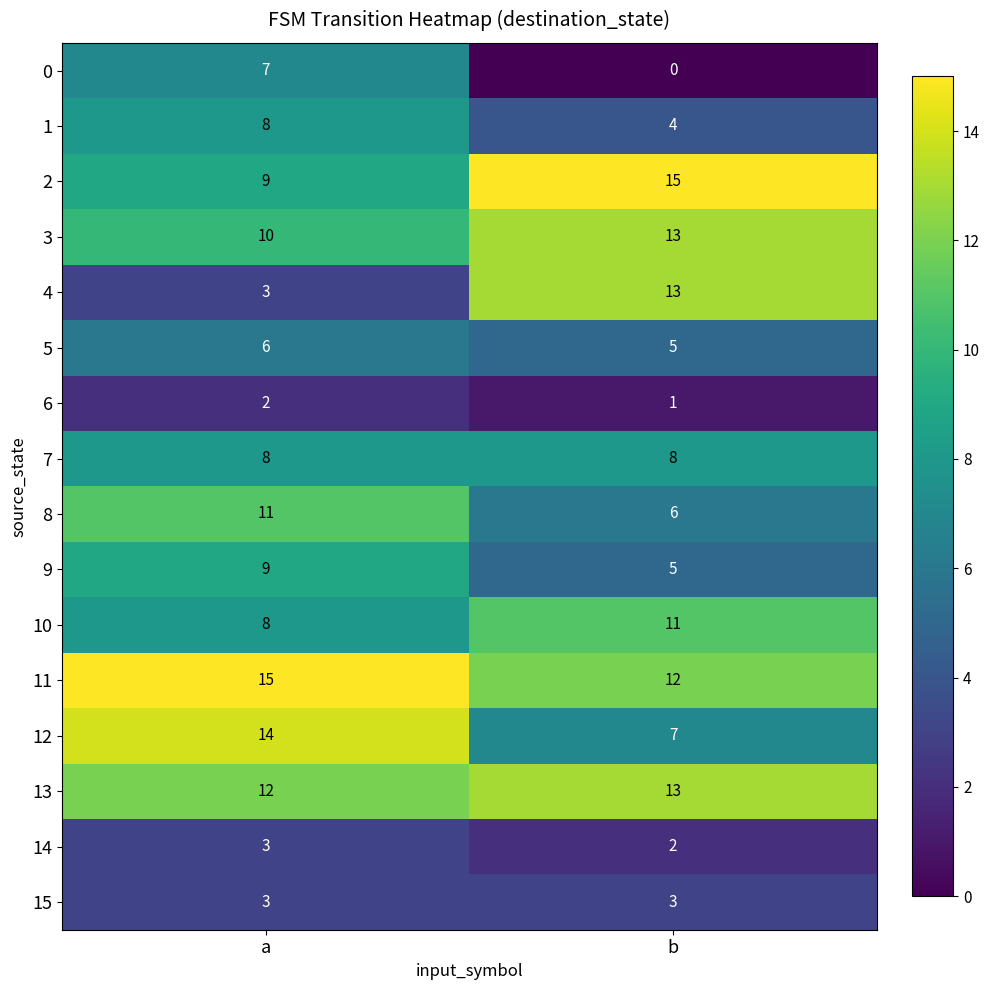

True or false: 5 has a value of 5 at b.

True